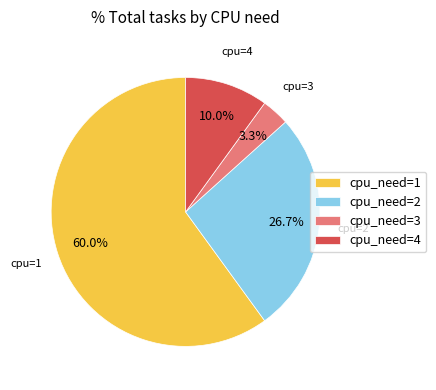

What percentage is the cpu_need=2 slice, to the nearest percent?

27%